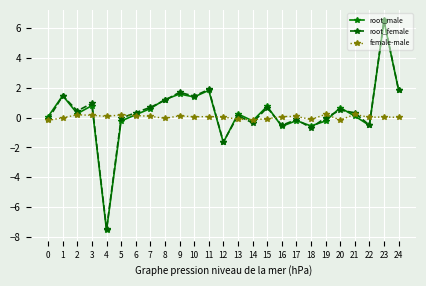

What is the average value of the root_female series?

0.3